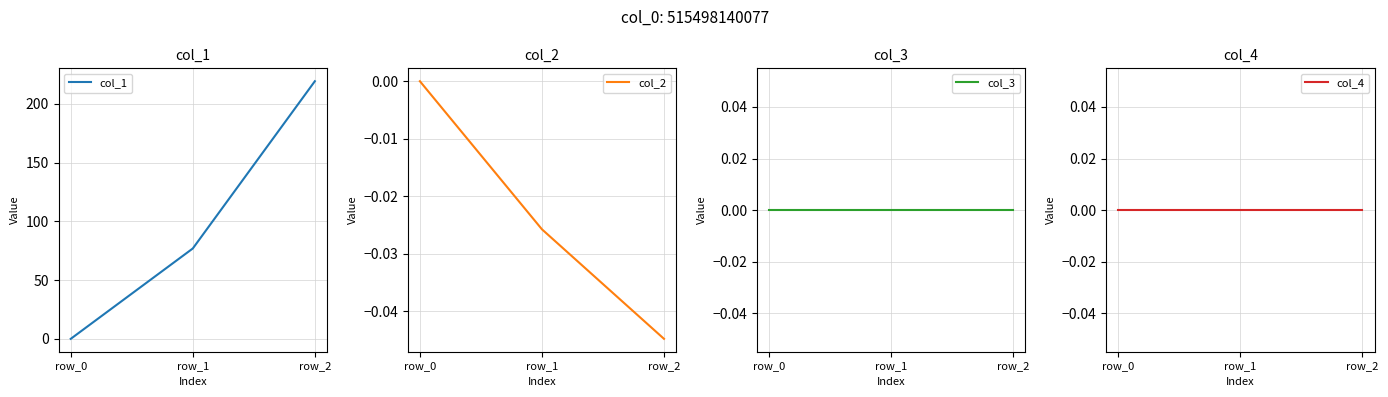

What are all the series names shown in the legend?

col_1, col_2, col_3, col_4